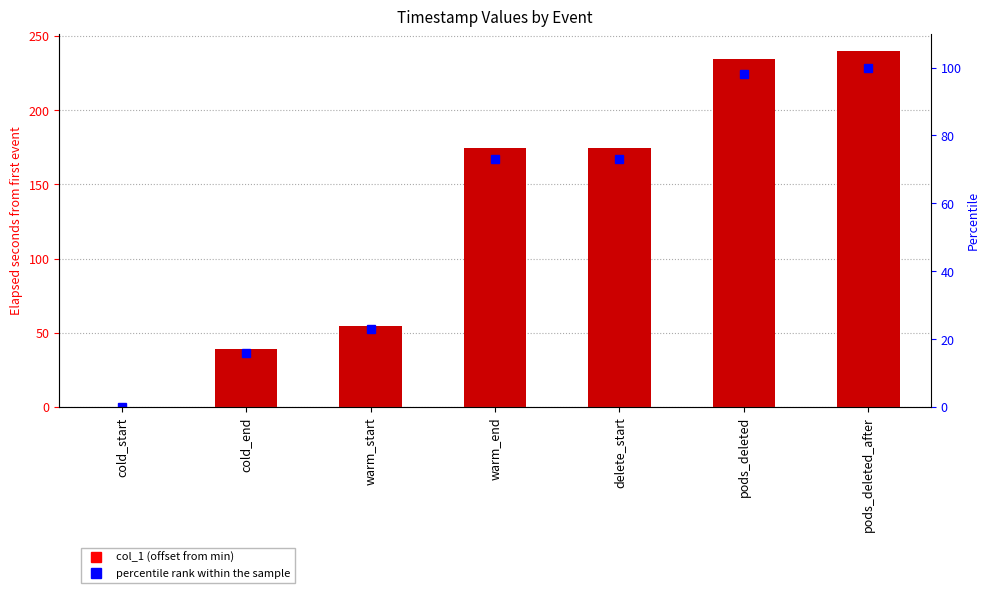

List the labels in order of col_1 value, smallest first.

cold_start, cold_end, warm_start, warm_end, delete_start, pods_deleted, pods_deleted_after